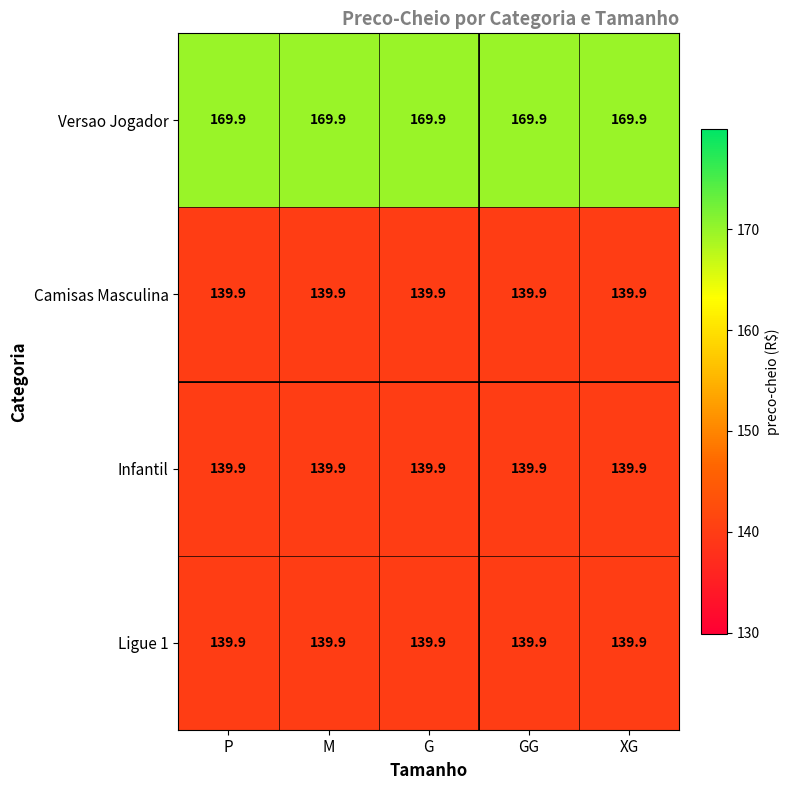

What is the difference between the highest and lowest values at M?

30.0